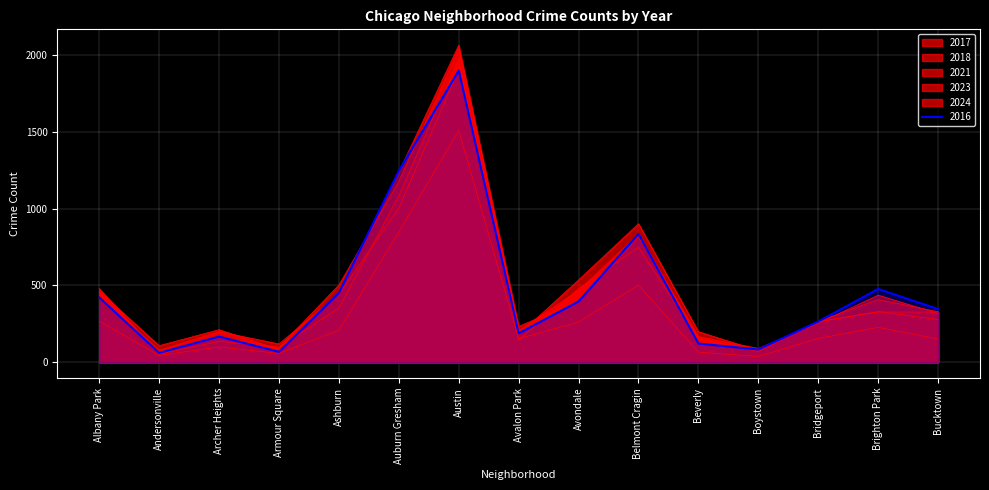

What is the sum of the 2023 values at Boystown and Beverly?

257